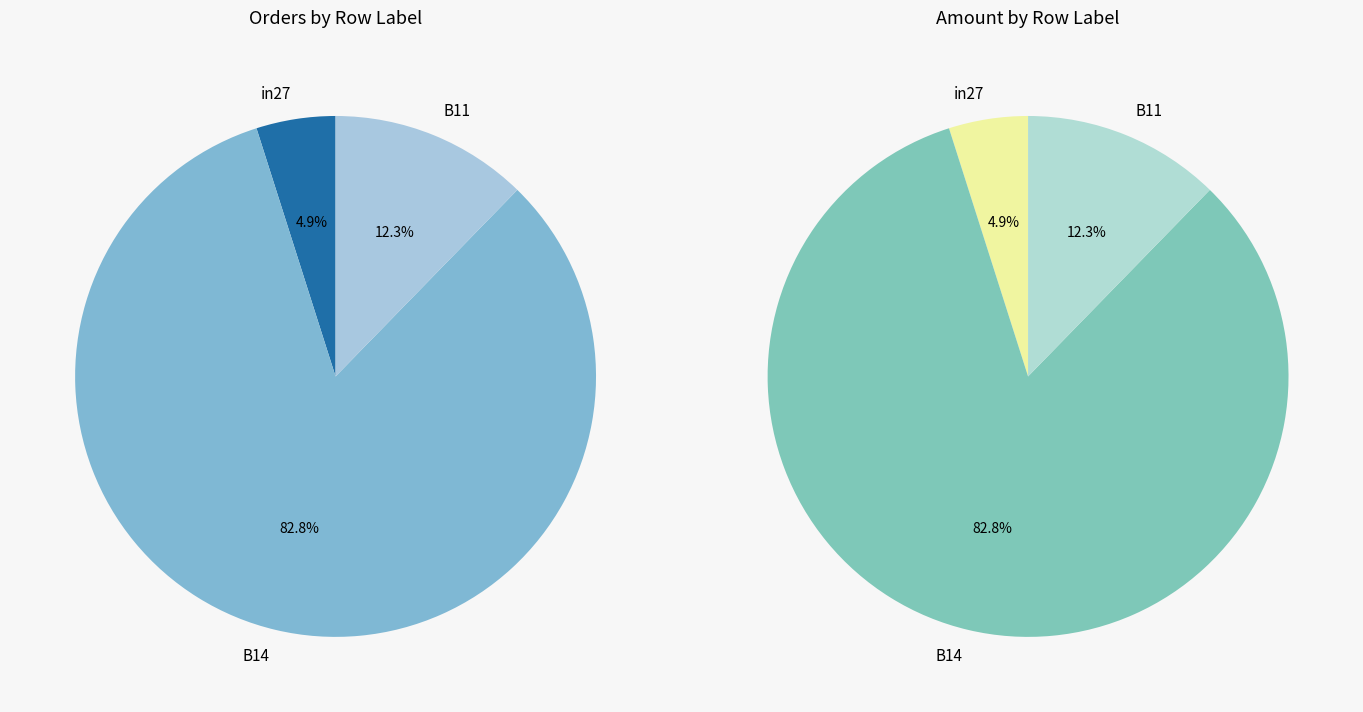

To the nearest percent, what is the average slice percentage?

33%